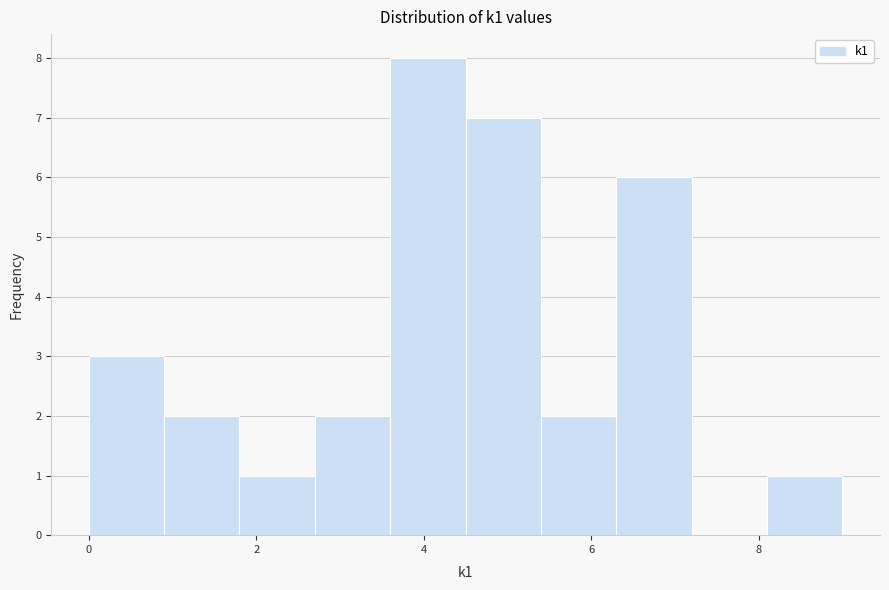

Reading left to right, list every bar in this chart as the range it spans on the x-axis followed by its height. Neither the bar edges nor the heights are printed on the chart, so give them approximately, as read against the axes.

0.0 to 0.9: 3
0.9 to 1.8: 2
1.8 to 2.7: 1
2.7 to 3.6: 2
3.6 to 4.5: 8
4.5 to 5.4: 7
5.4 to 6.3: 2
6.3 to 7.2: 6
7.2 to 8.1: 0
8.1 to 9.0: 1